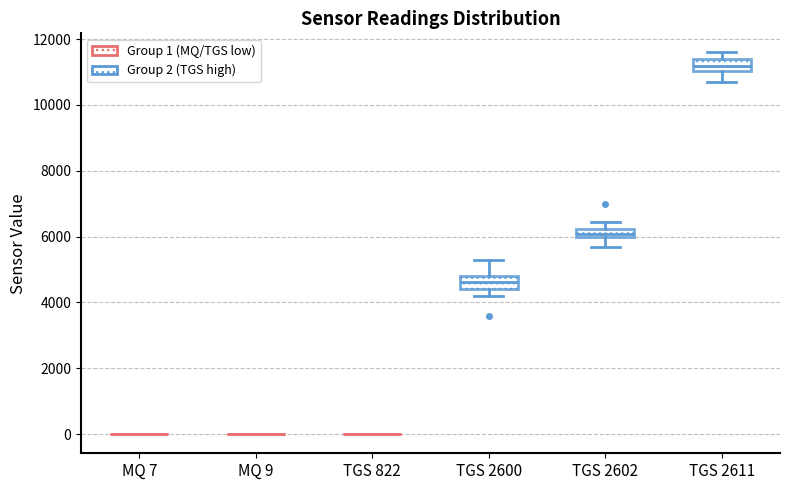

Where is the upper edge of the box for TGS 2602 on the y-axis? The values are not printed on the chart, so give them approximately, as read against the axis.

6200